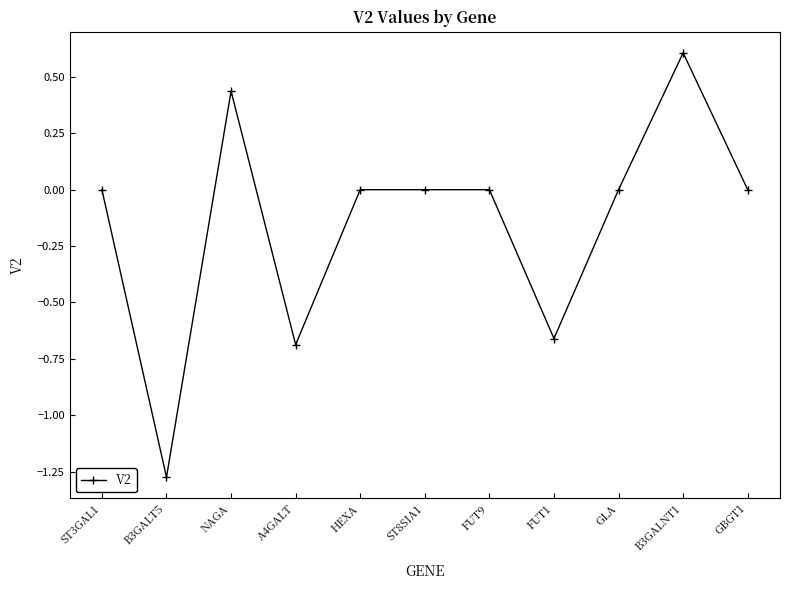

Where is the first local minimum?

B3GALT5